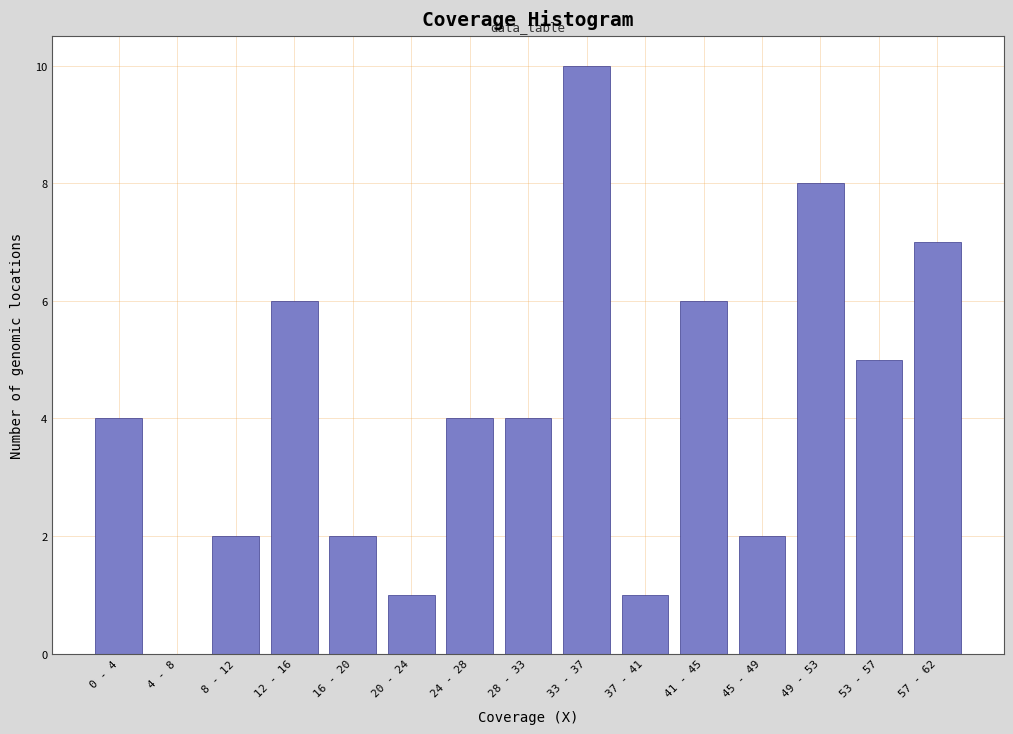

Reading left to right, what are all the values shown in this chart?

0 - 4=4	4 - 8=0	8 - 12=2	12 - 16=6	16 - 20=2	20 - 24=1	24 - 28=4	28 - 33=4	33 - 37=10	37 - 41=1	41 - 45=6	45 - 49=2	49 - 53=8	53 - 57=5	57 - 62=7